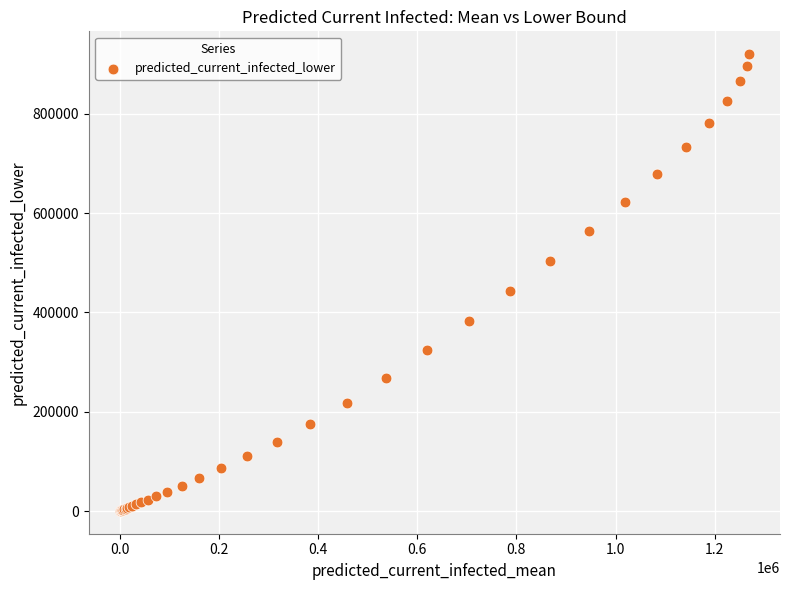

What Y value in the scatter plot is closest to 460393?

443813